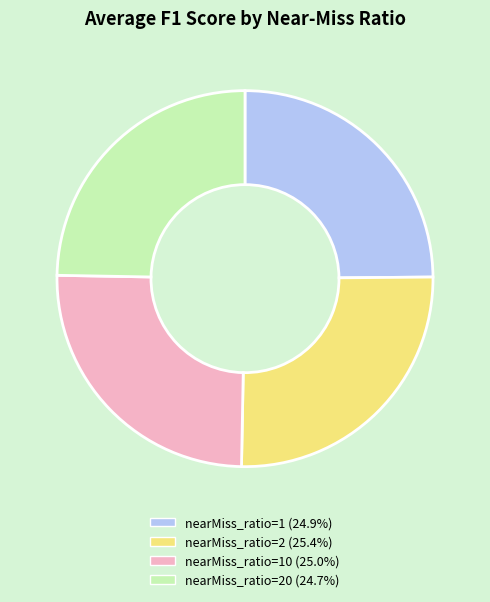

What is the ratio of the value at nearMiss_ratio=1 (24.9%) to the value at nearMiss_ratio=2 (25.4%)?

1.0